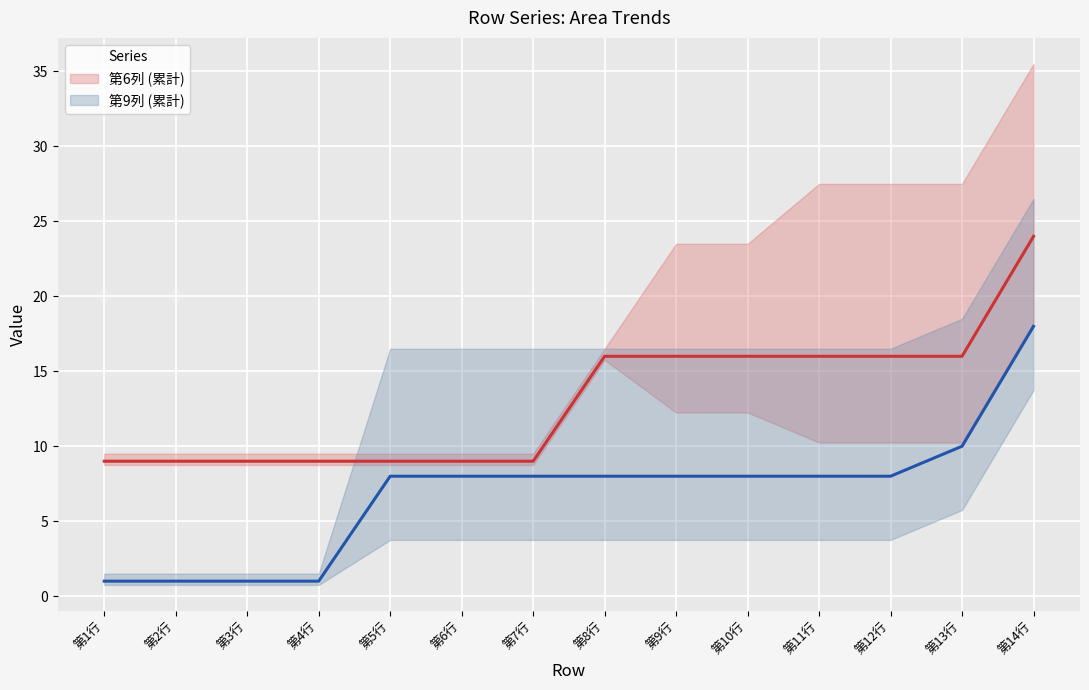

List the series in order of their overall mean, highest first.

第6列, 第9列